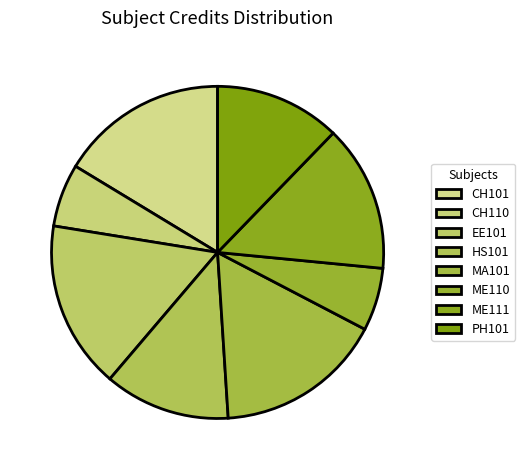

Between EE101 and PH101, which is larger?

EE101